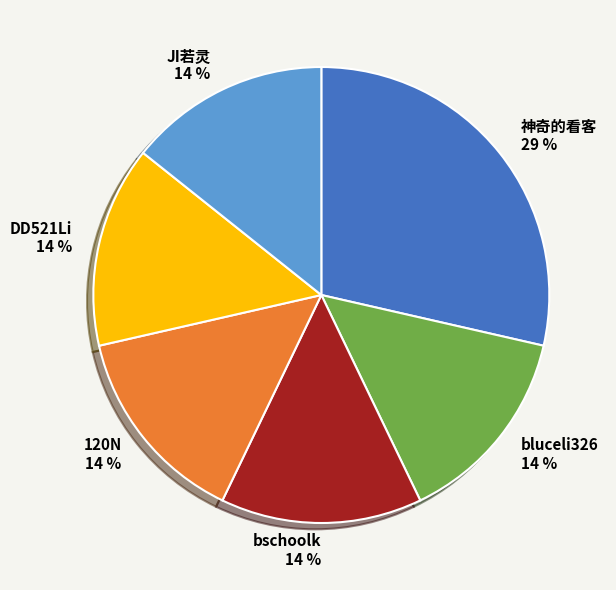

Which category has the smallest portion of the pie?

bluceli326